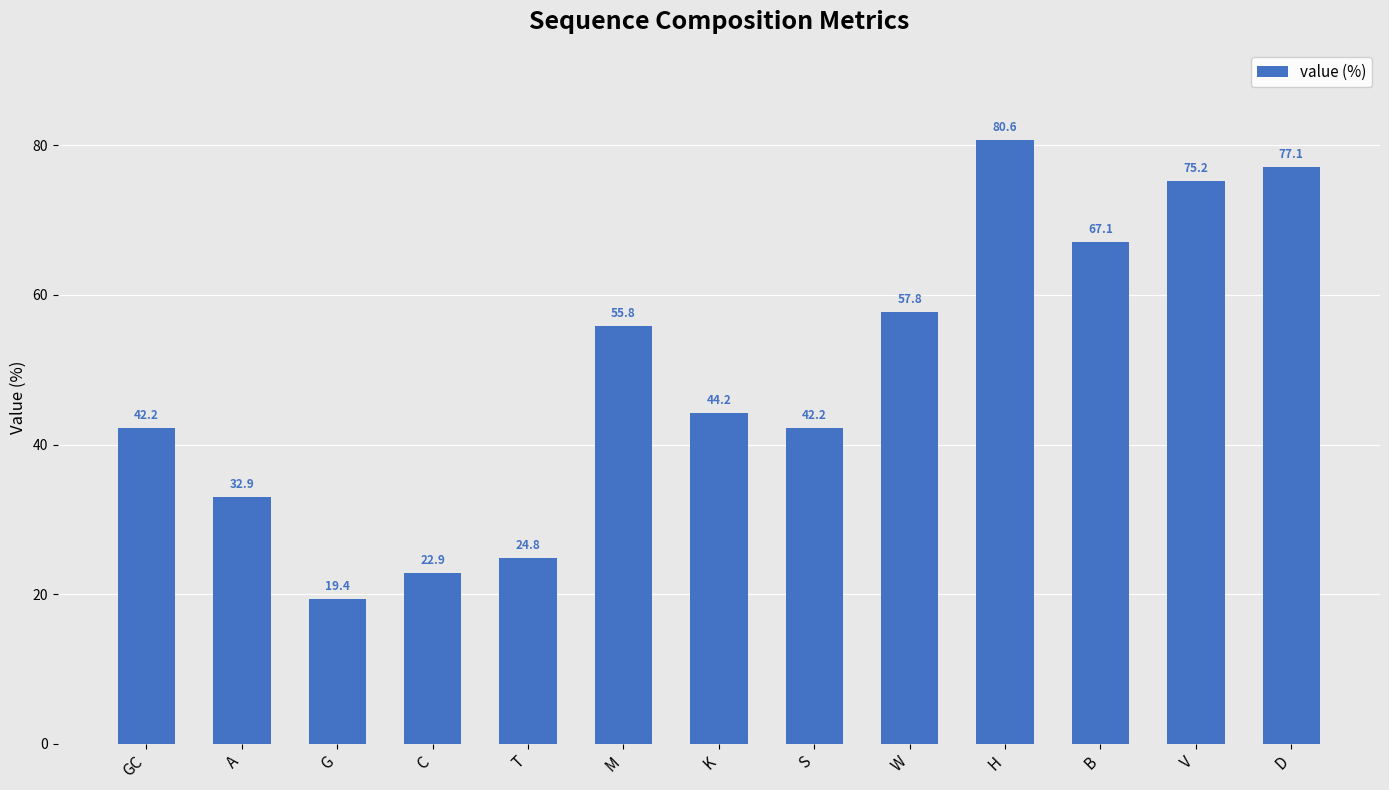

What is the greatest value displayed?

80.6